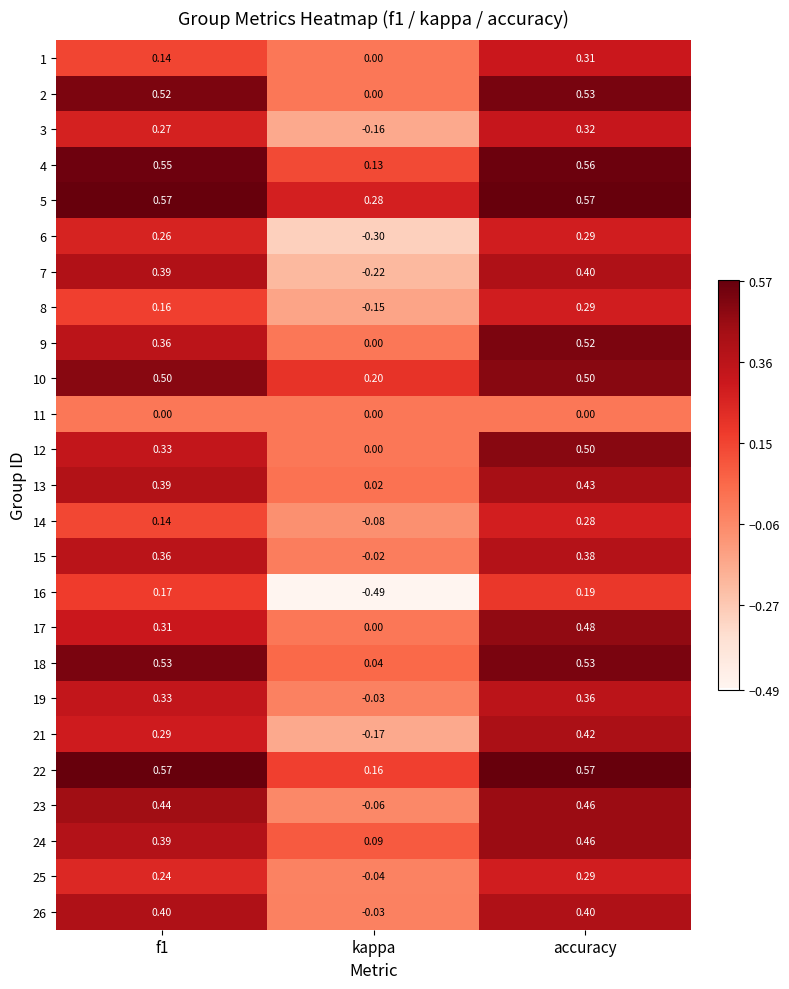

Which category has the highest value in the 16 series?

accuracy